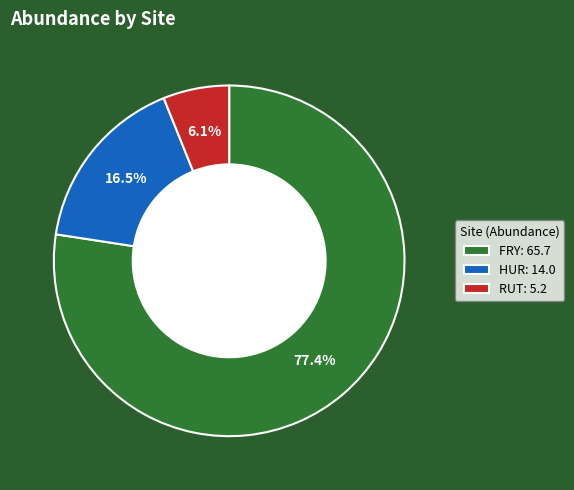

To the nearest percent, what is the difference between the FRY and RUT slice percentages?

71%